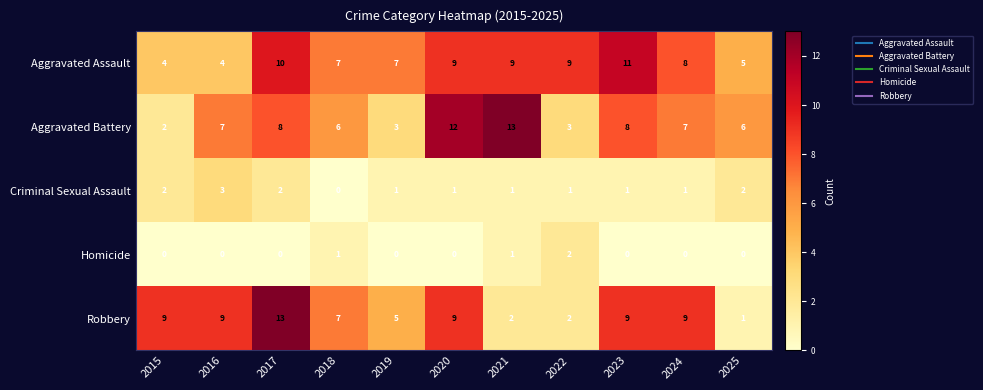

Which series has the widest spread of values?

Robbery